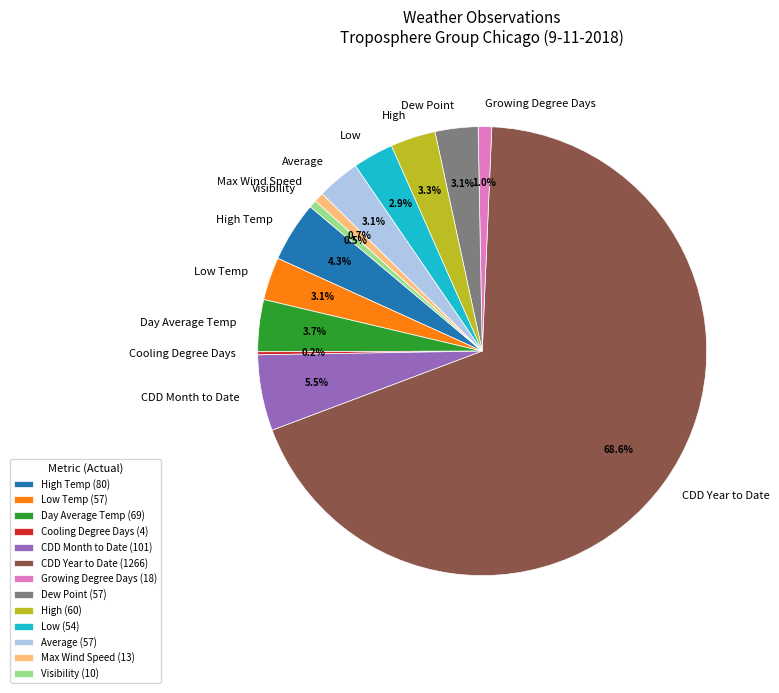

Is there any slice that represents more than half of the pie?

Yes